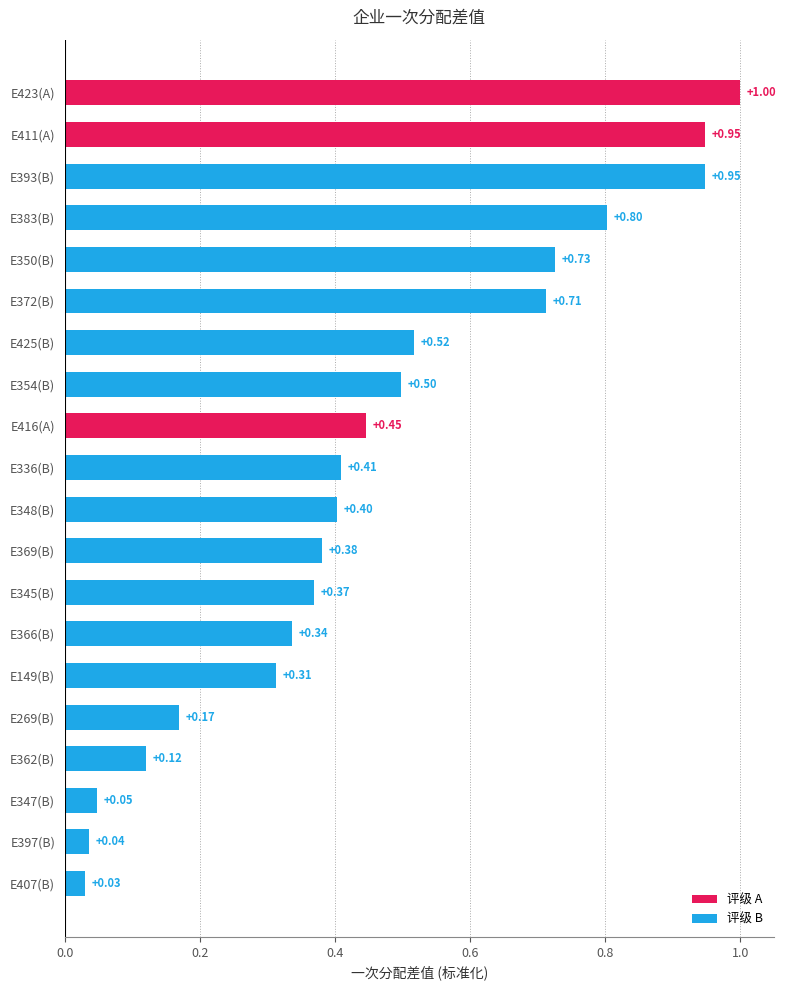

Which has a higher value, E423(A) or E336(B)?

E423(A)